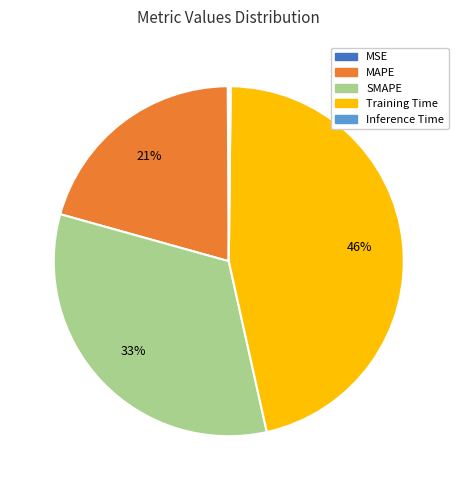

The SMAPE slice represents 48% of the pie. True or false?

False